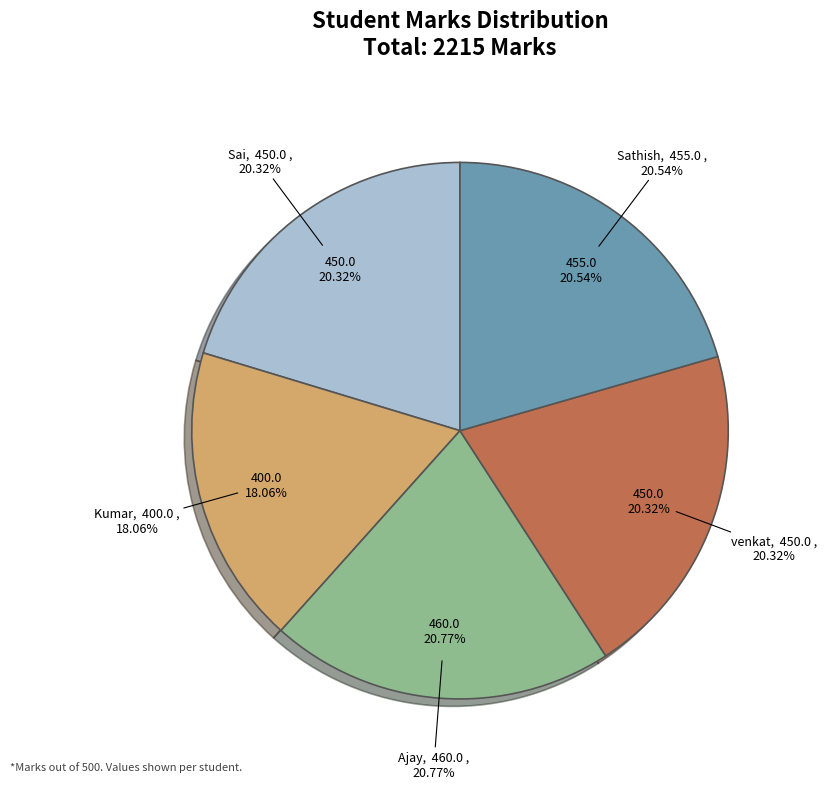

How many segments does this pie chart have?

5